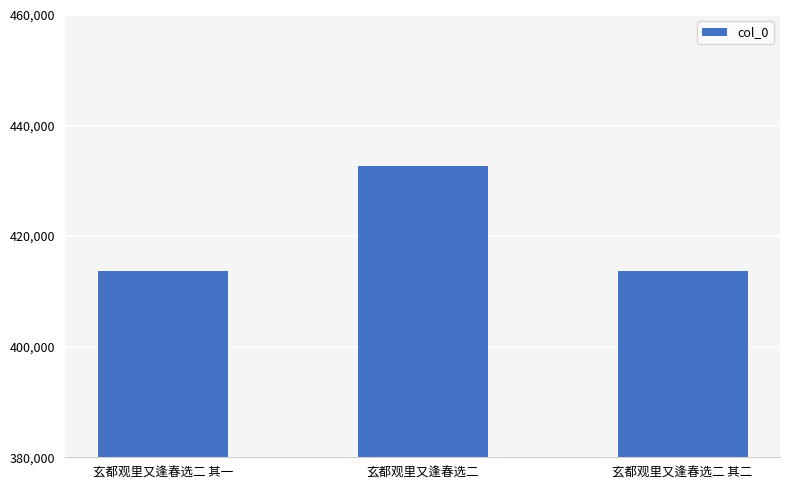

How many bars are there in total?

3